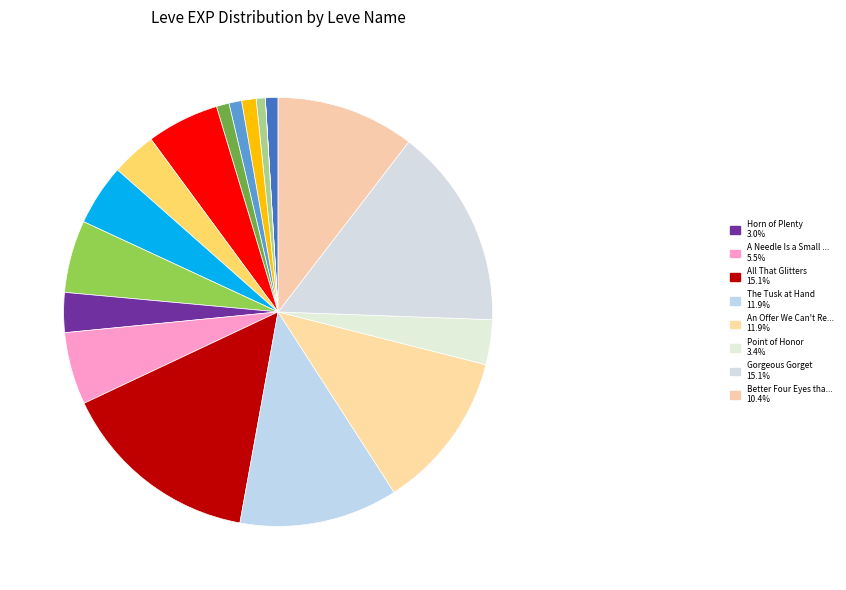

Is there any slice that represents more than half of the pie?

No